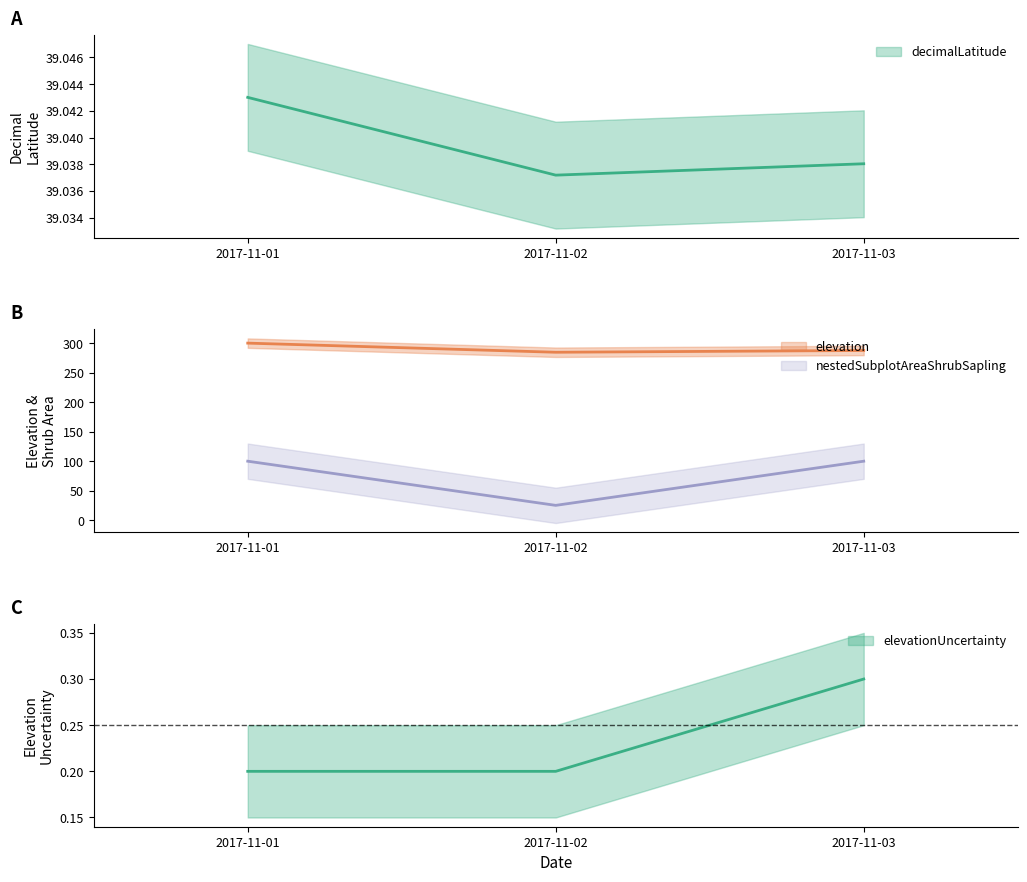

True or false: nestedSubplotAreaShrubSapling has a value of 44.3 at 2017-11-03.

False